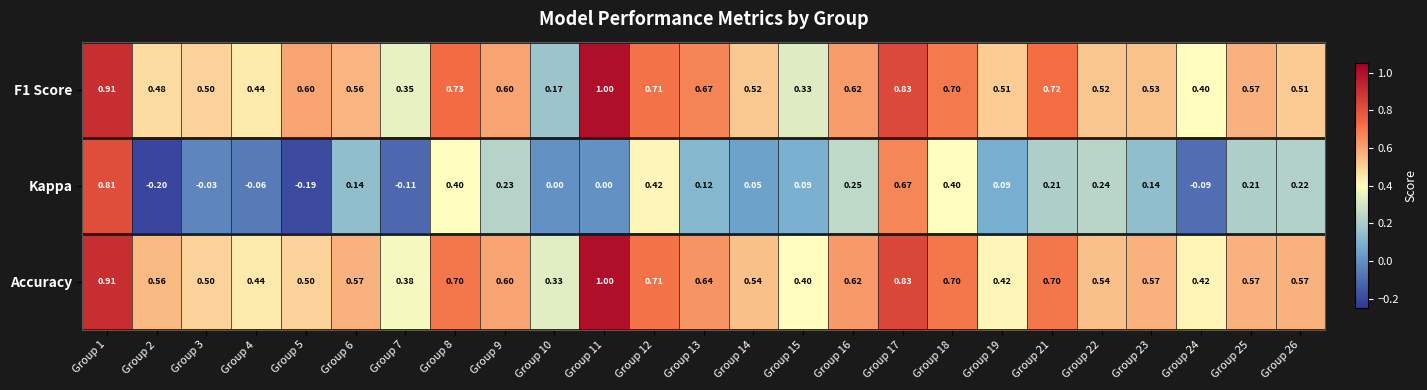

What is the minimum value shown in the chart?

-0.2